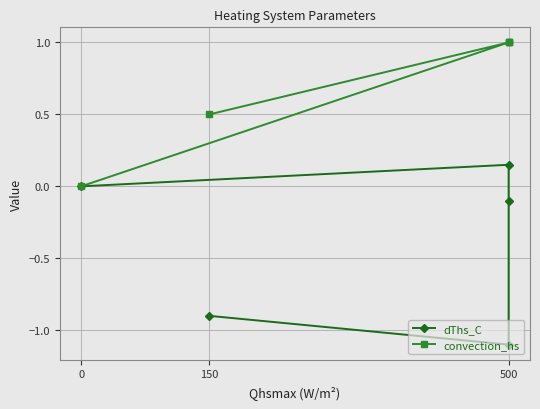

What are all the series names shown in the legend?

dThs_C, convection_hs